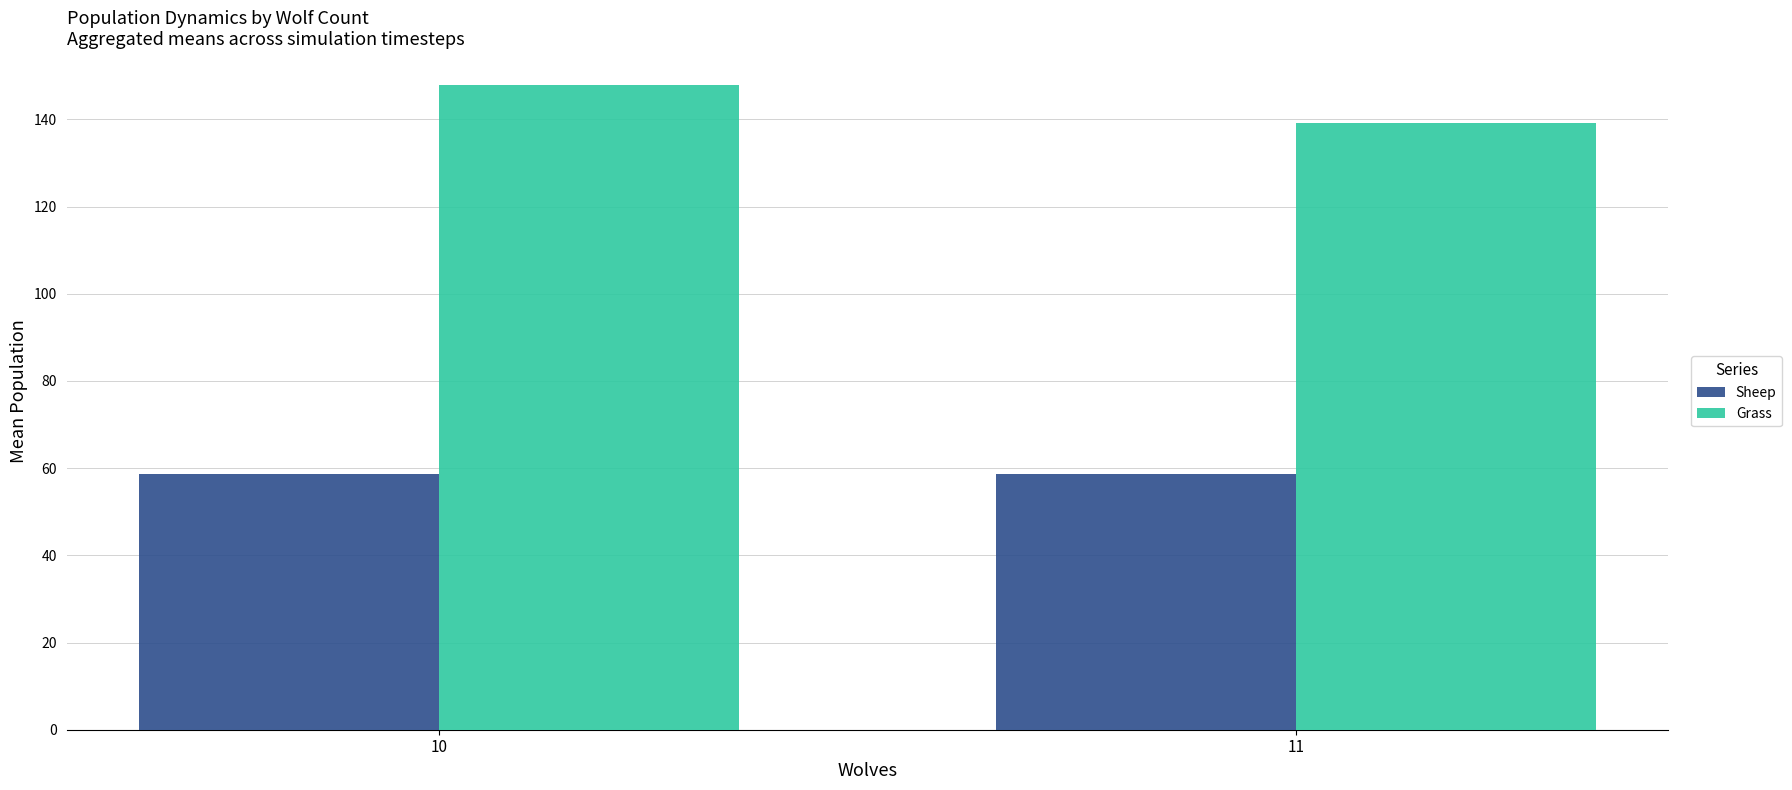

What is the sum of the Sheep values at 11 and 10?

117.3